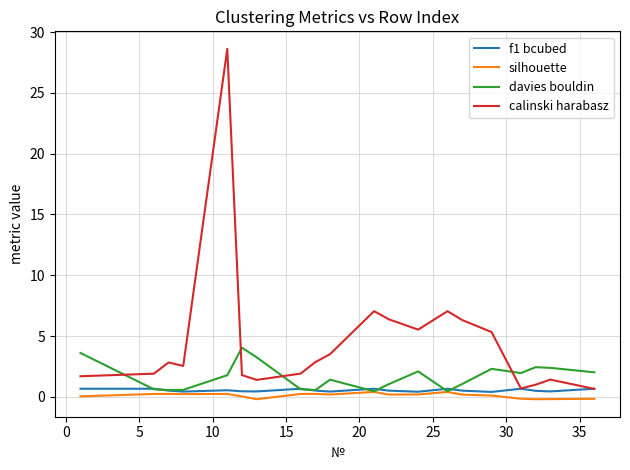

Which series has the largest total across all categories?

calinski harabasz